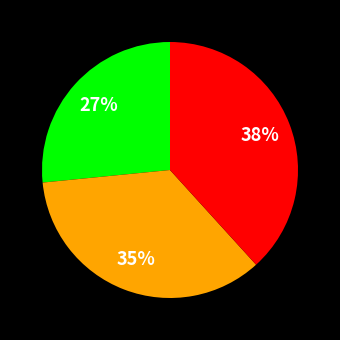

Is there any slice that represents more than half of the pie?

No